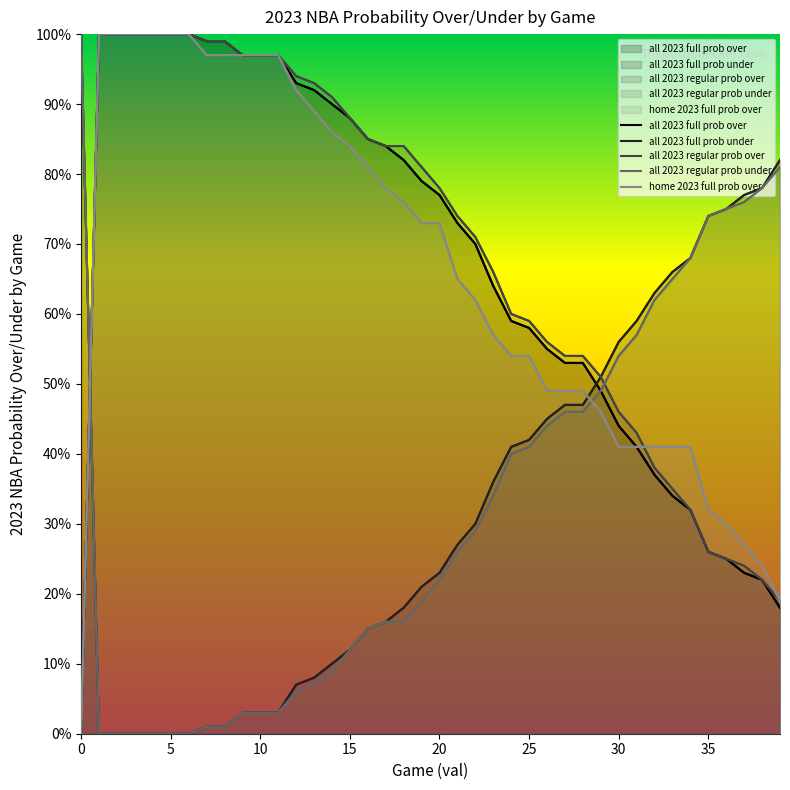

What is the difference between the highest and lowest values at 1?

100